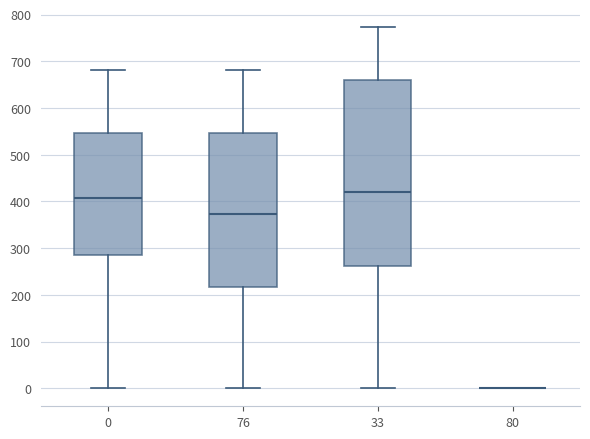

Where is the upper edge of the box at x = 0 on the y-axis? The values are not printed on the chart, so give them approximately, as read against the axis.

550